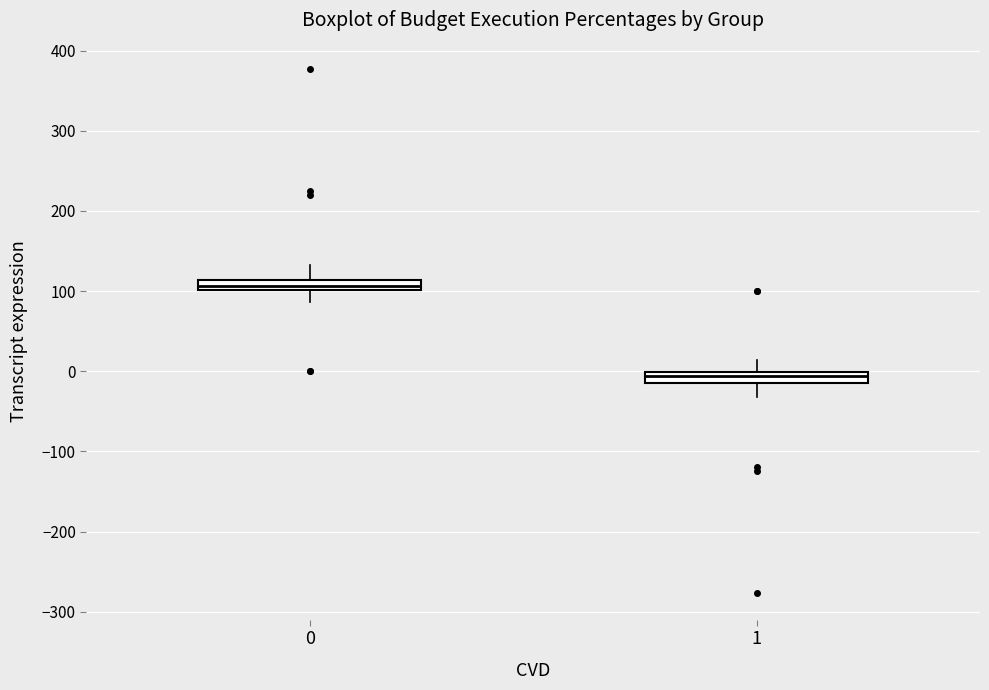

Where does the upper whisker of the box at x = 0 end on the y-axis? The values are not printed on the chart, so give them approximately, as read against the axis.

130